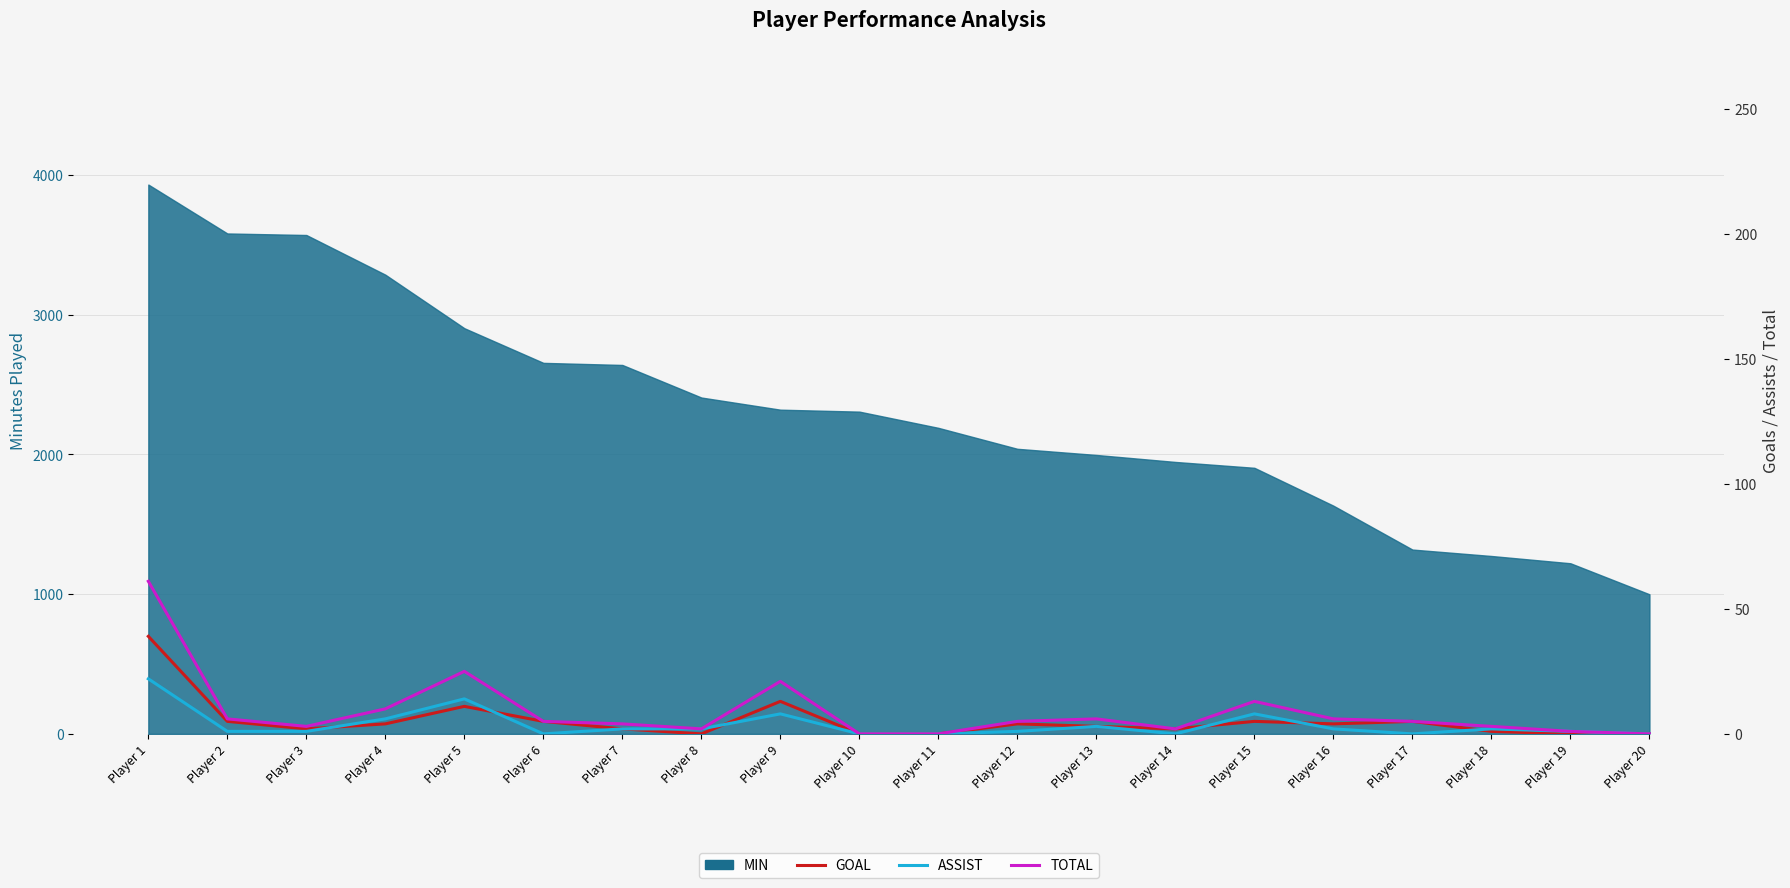

How many interior local valleys does the TOTAL series have?

3